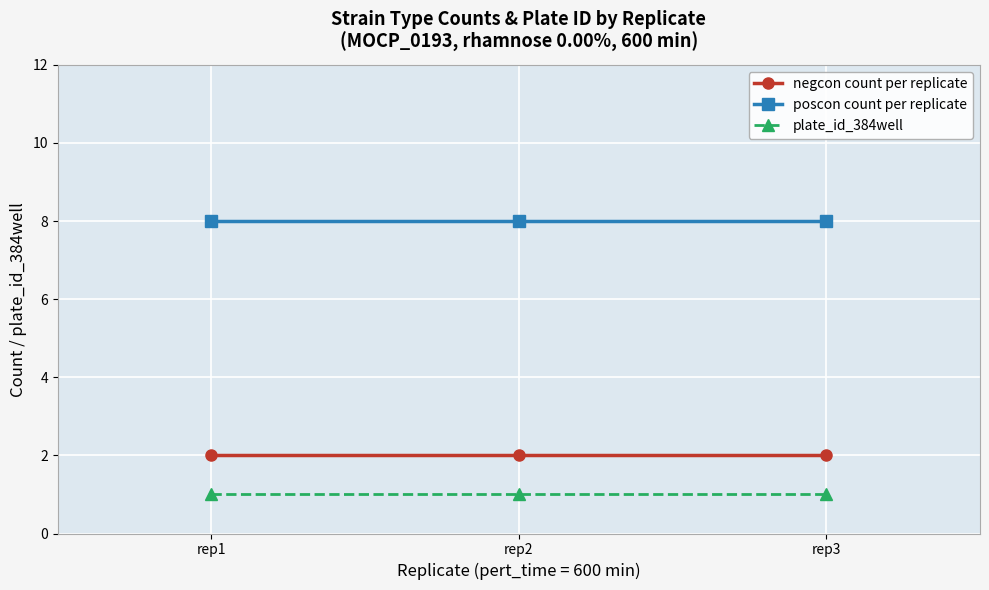

The poscon count per replicate series shows 8 at rep2. True or false?

True